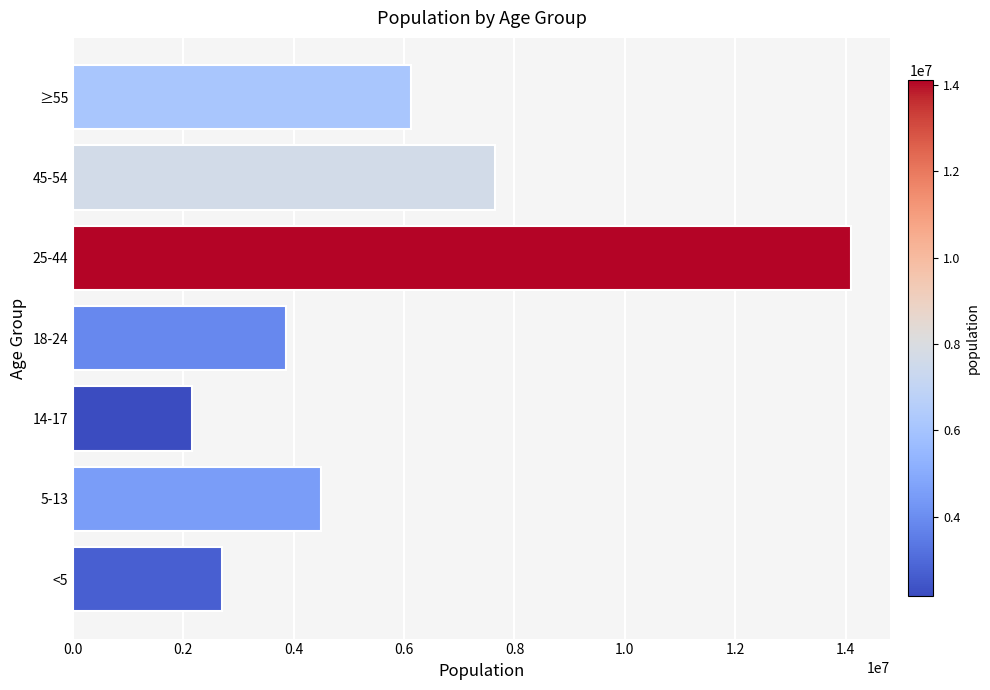

Does the chart contain any negative values?

No